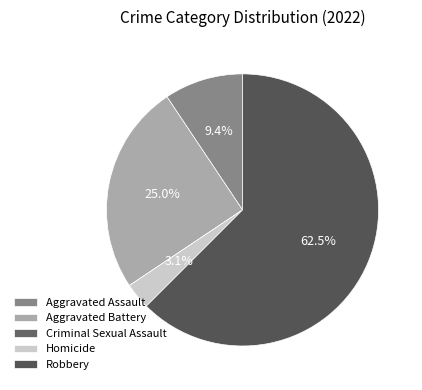

To the nearest percent, what is the combined percentage of Aggravated Assault and Homicide?

12%